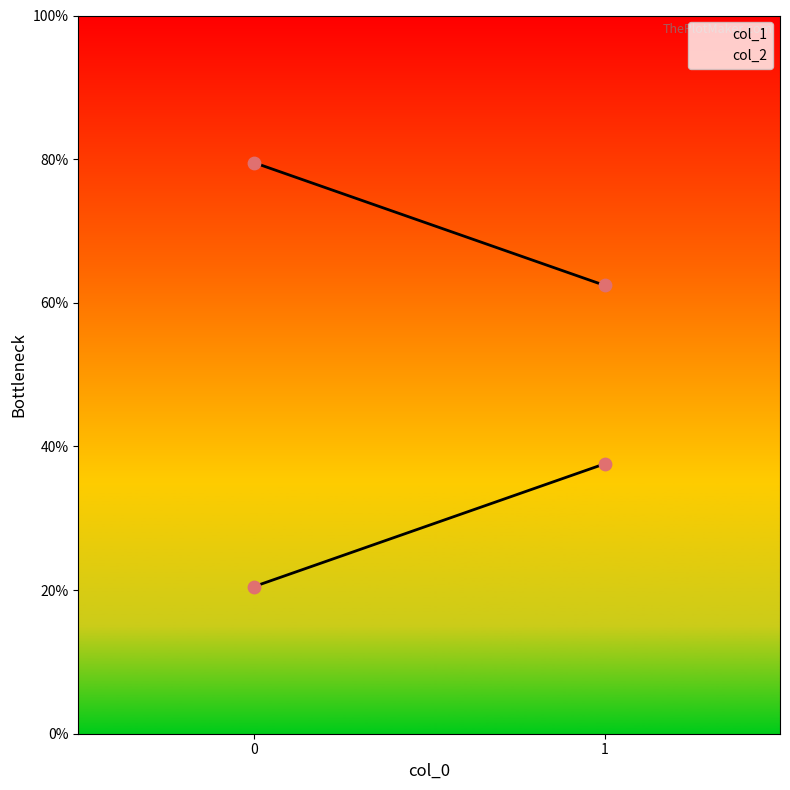

Is the value of col_1 at 0 greater than the value of col_2 at 0?

Yes